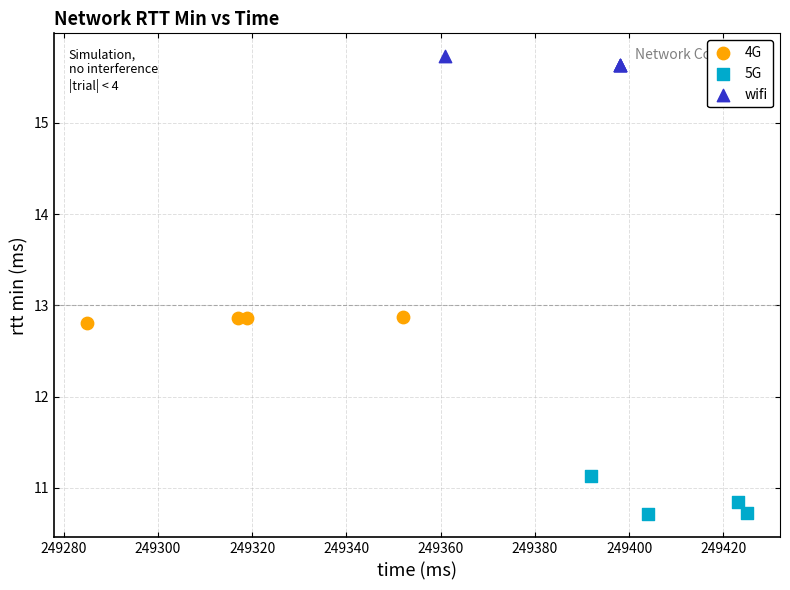

Which series contains the lowest Y value?

5G